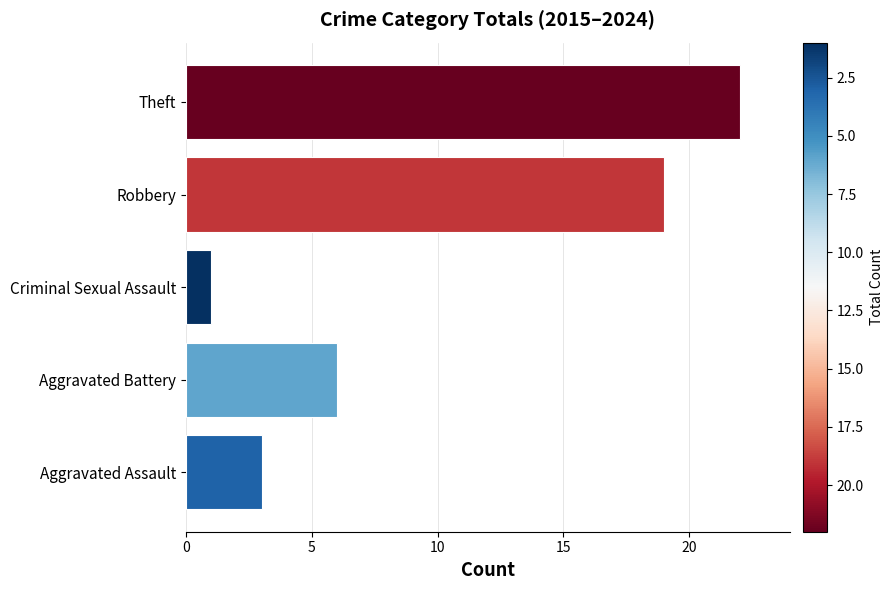

At which category does the chart reach its peak across all series?

Theft